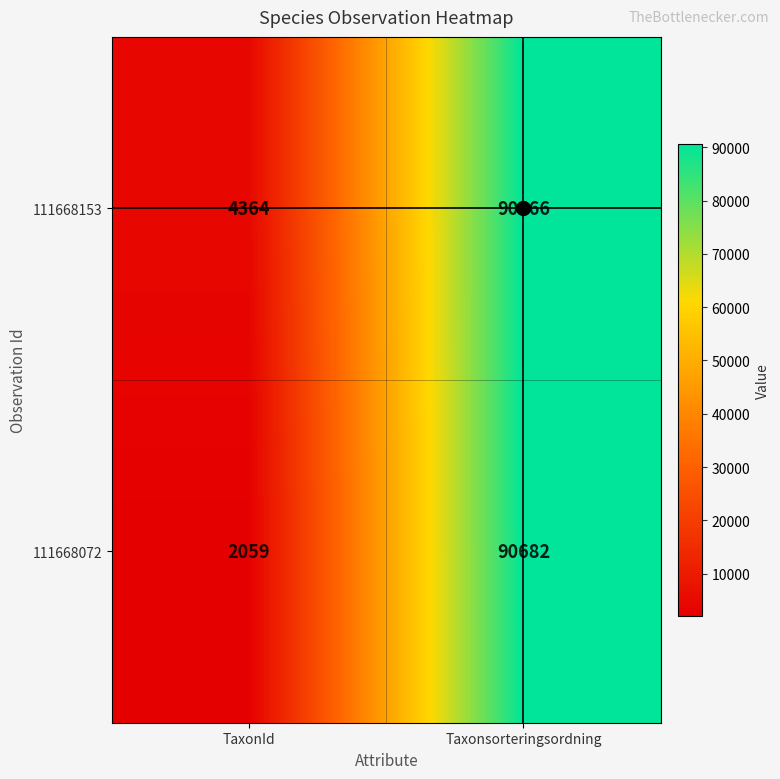

What is the difference between the maximum and minimum values in the 111668153 series?

86302